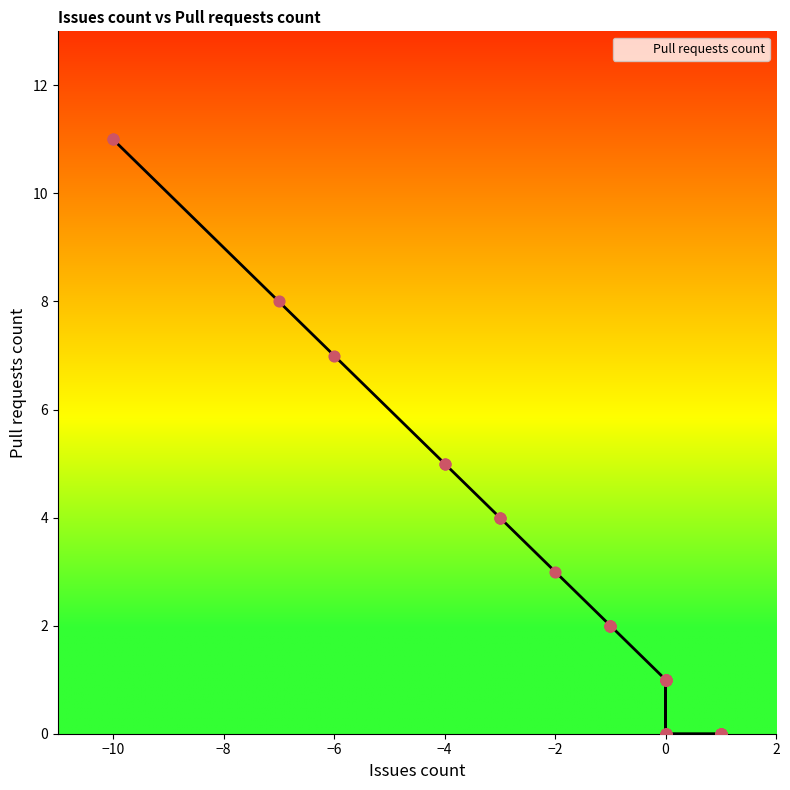

What is the change in value from -10 to 1?

-11